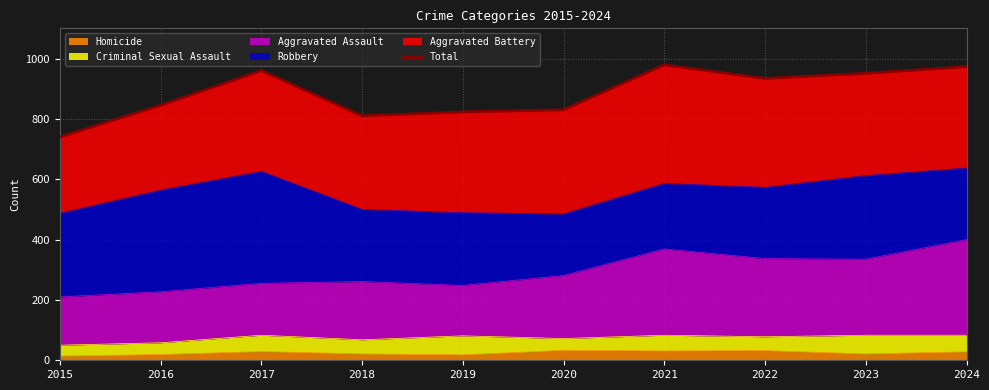

Where does the data first go above 934?

2017